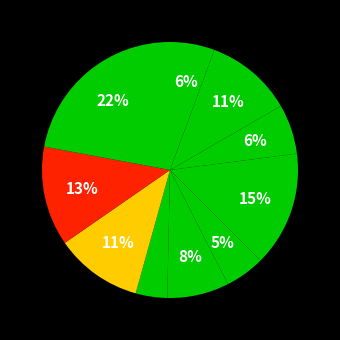

How many slices are in this pie chart?

11